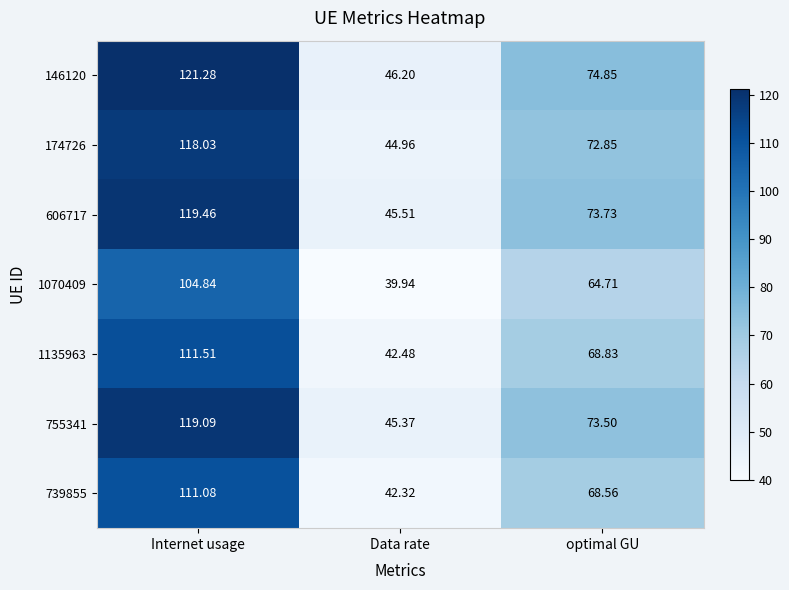

At which category is the sum across all series the highest?

Internet usage